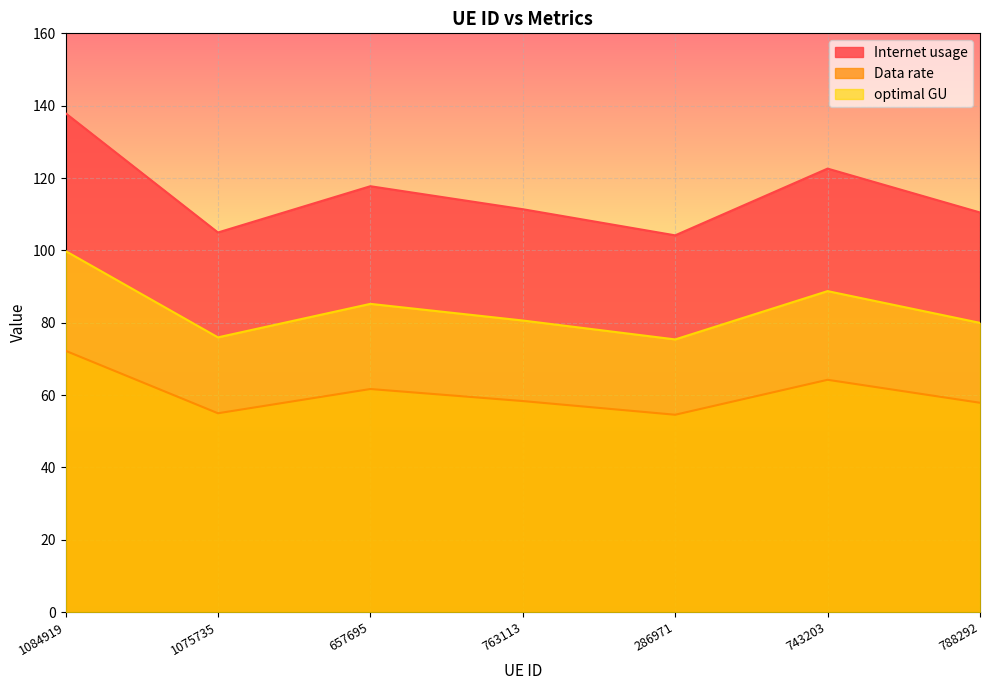

What position from the right is 1084919?

7